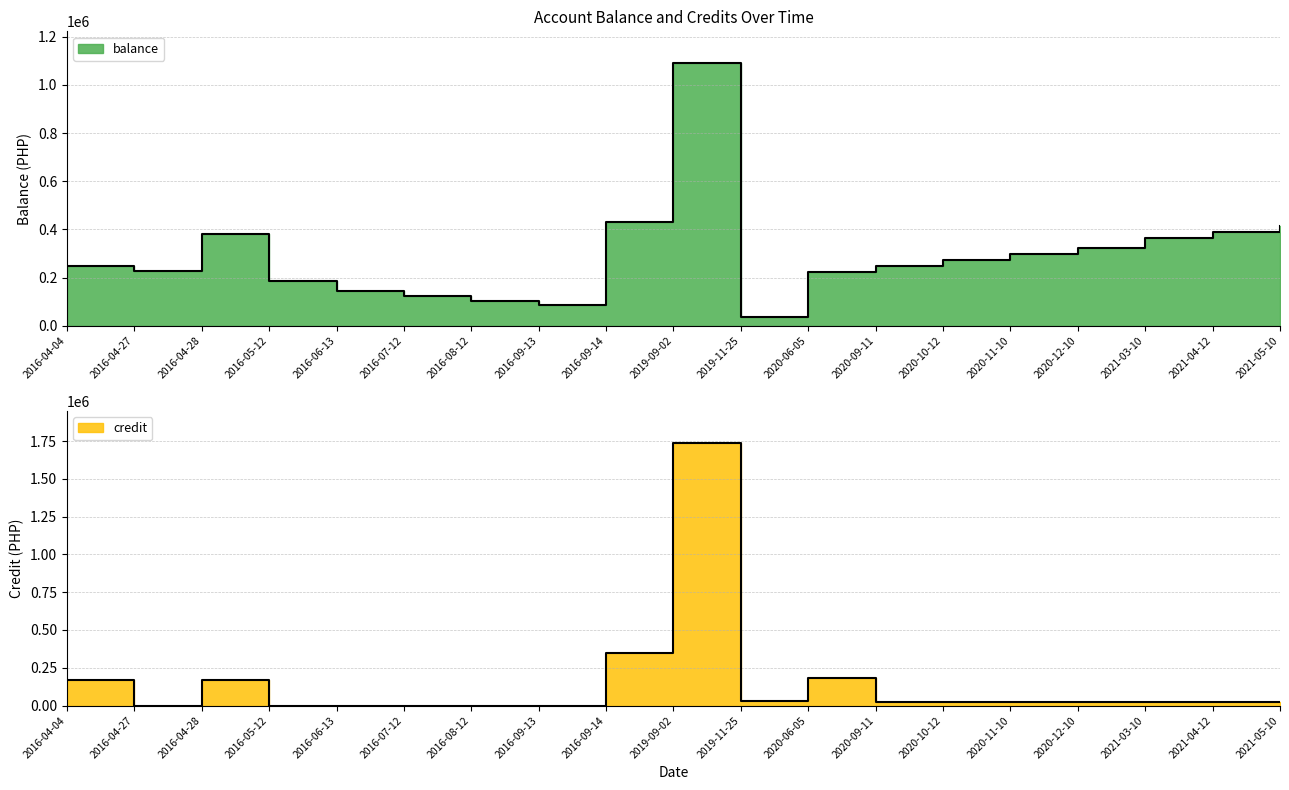

List the series in order of their overall mean, highest first.

balance, credit